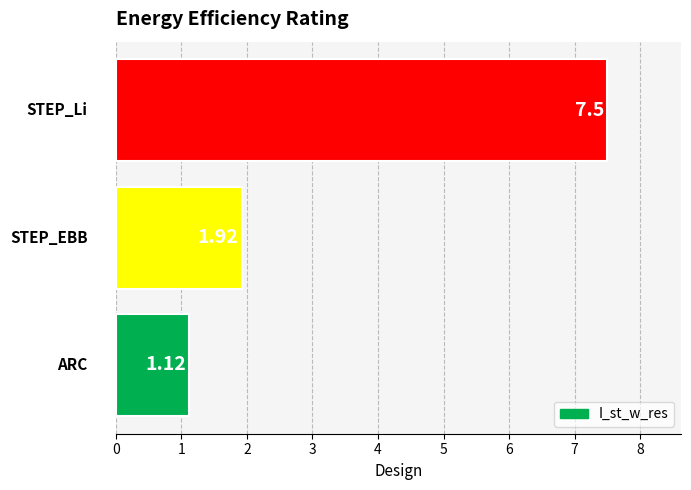

What is the difference between the second highest and minimum values?

0.8